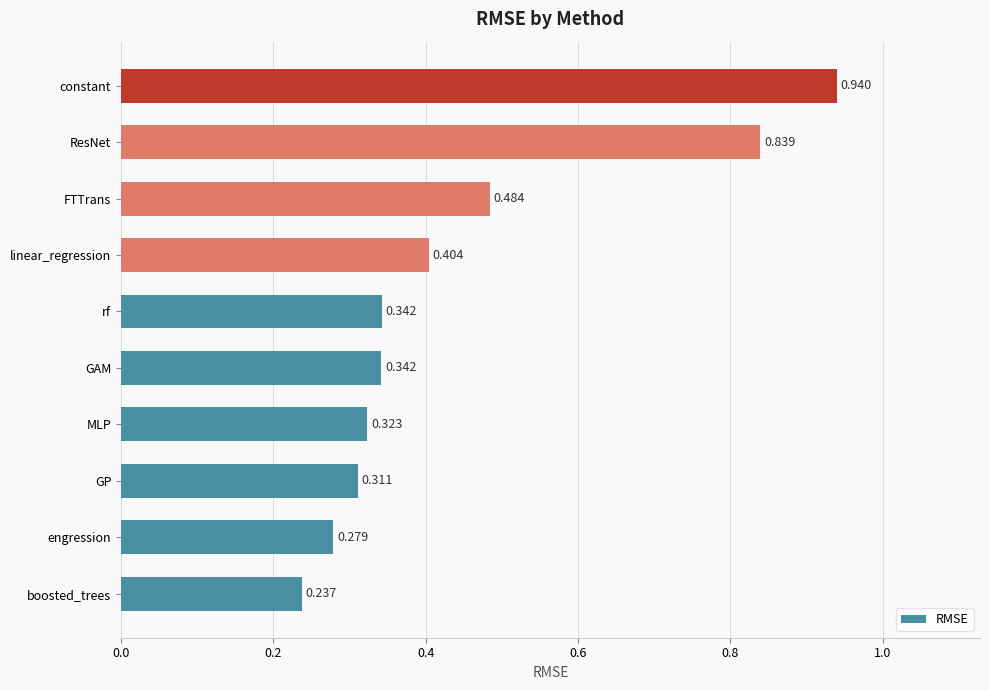

Between boosted_trees and linear_regression, which is larger?

linear_regression